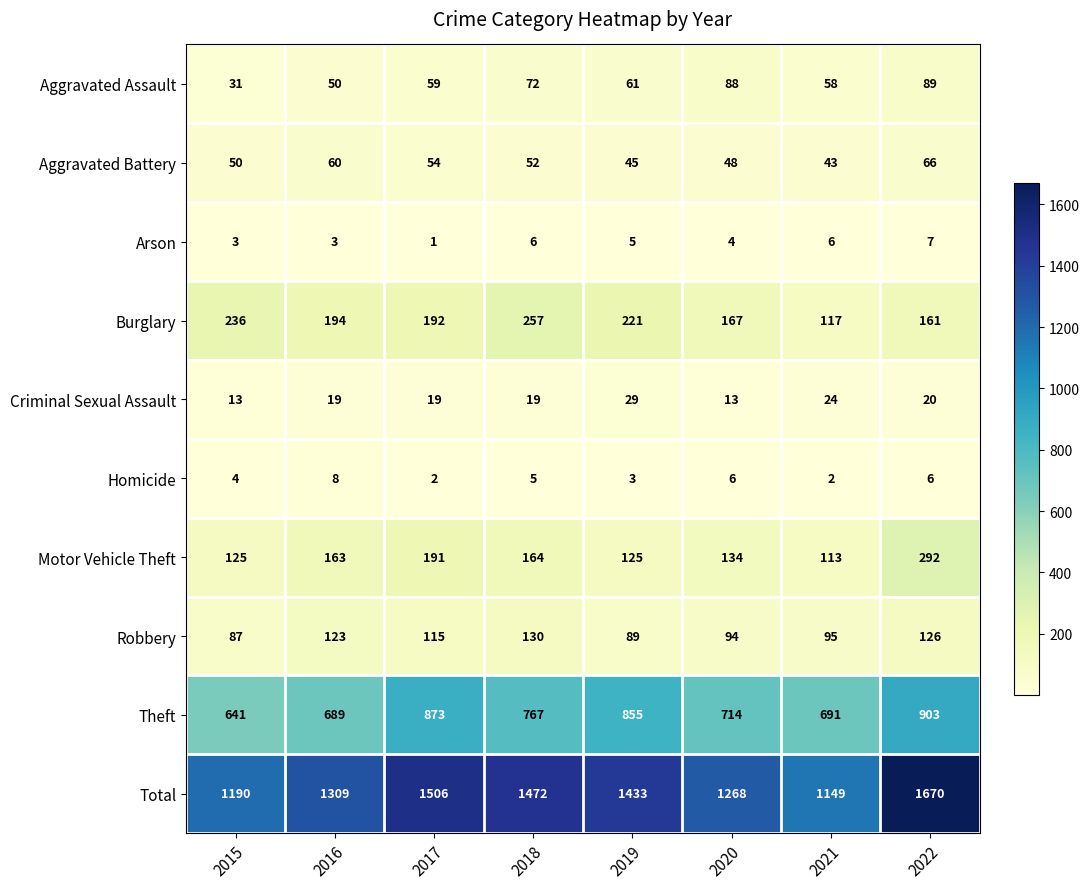

What is the difference between the maximum and minimum values in the Homicide series?

6